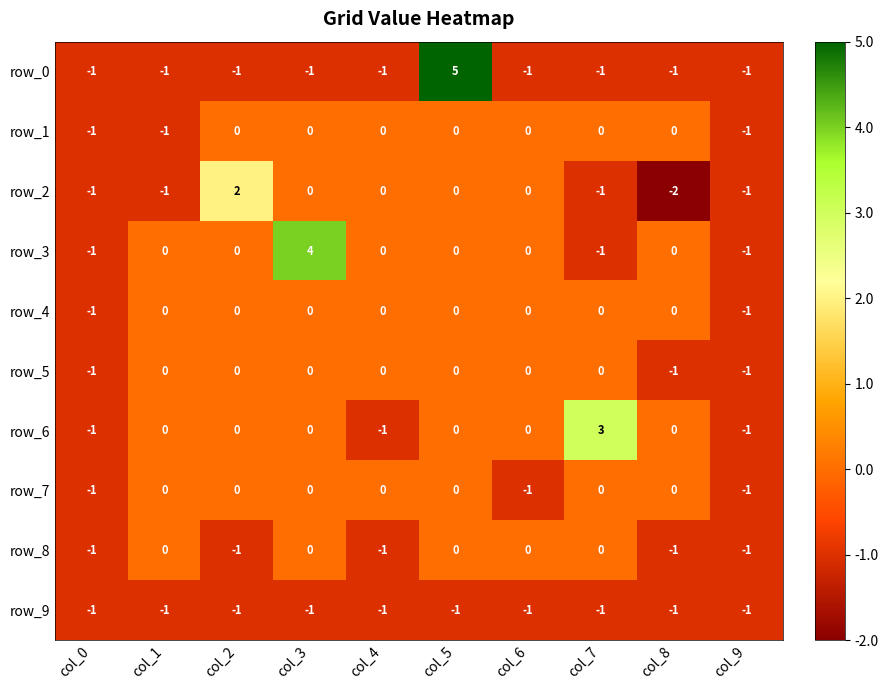

Count the number of categories in the chart.

10